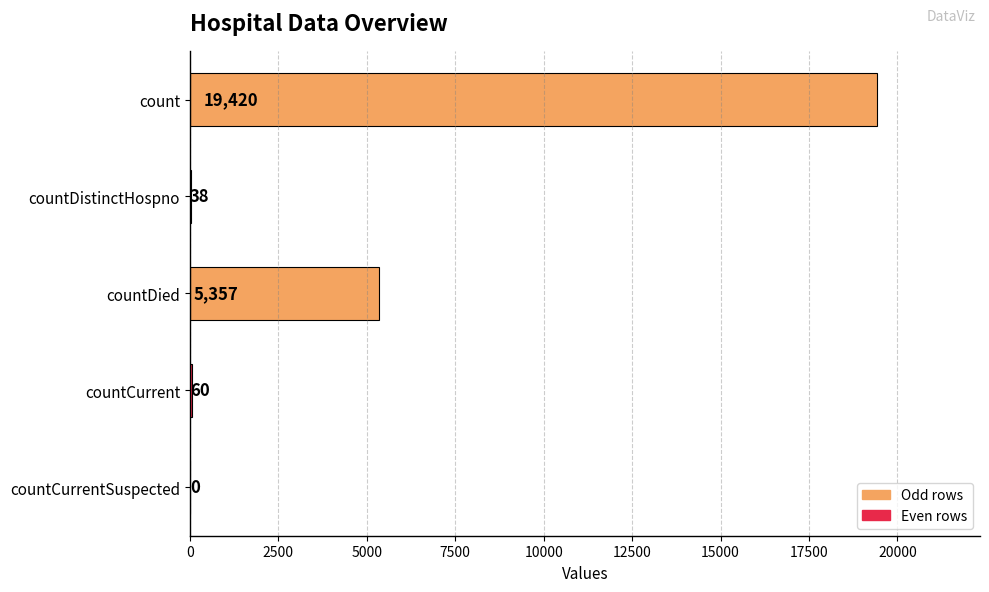

Is it true that the value at countCurrentSuspected is -8486?

False